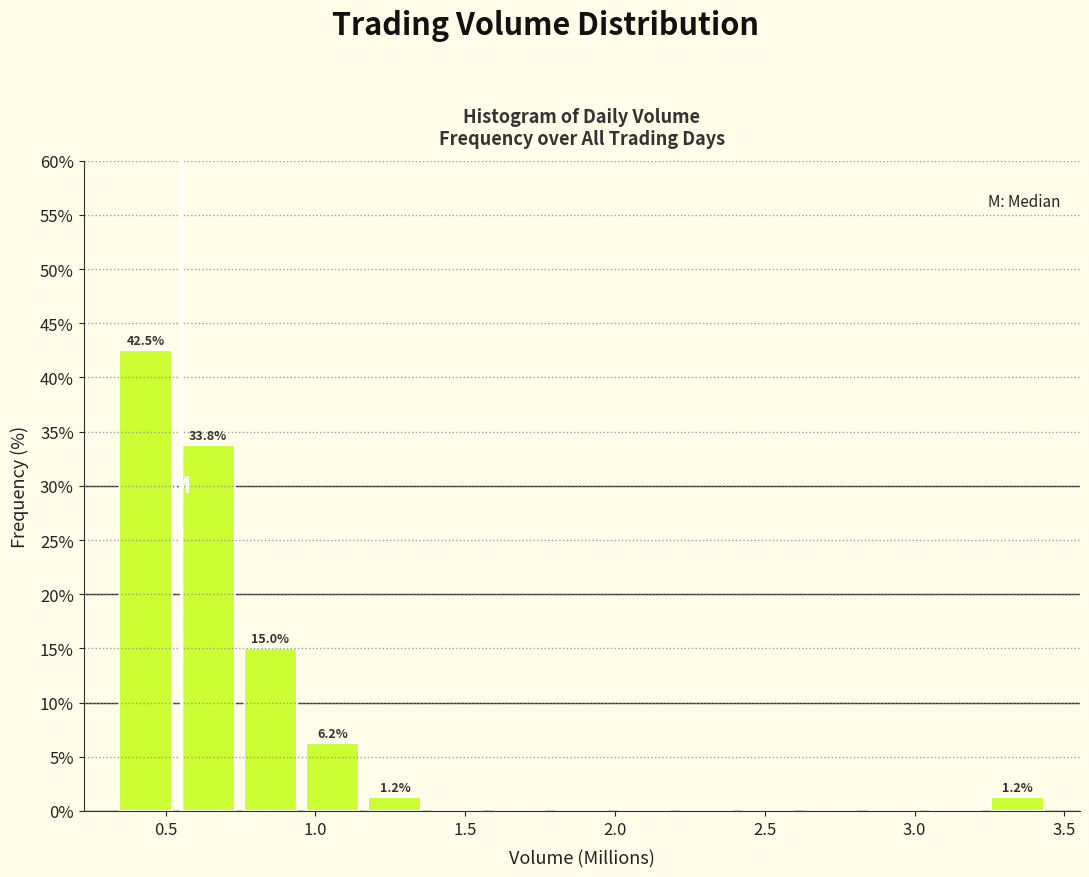

Which range on the x-axis has the tallest bar?

0.35 to 0.55